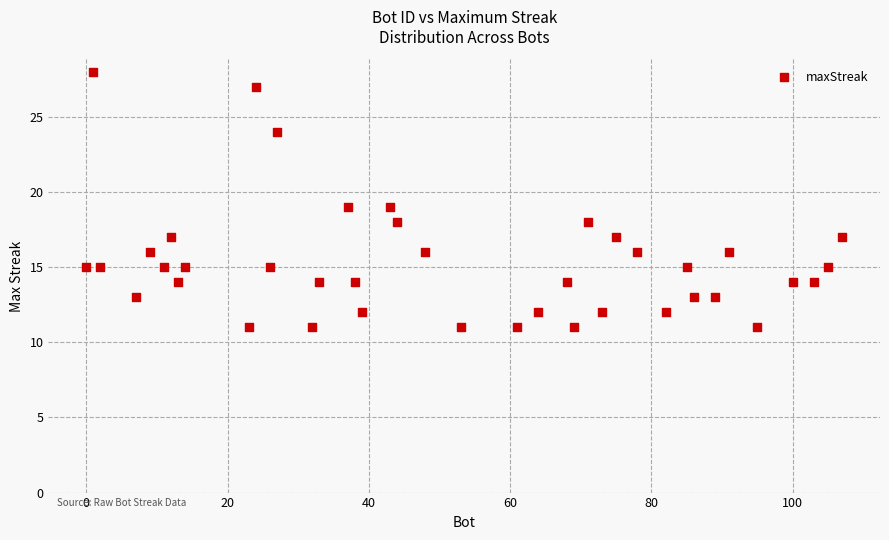

What is the range of Y values (max minus min)?

17